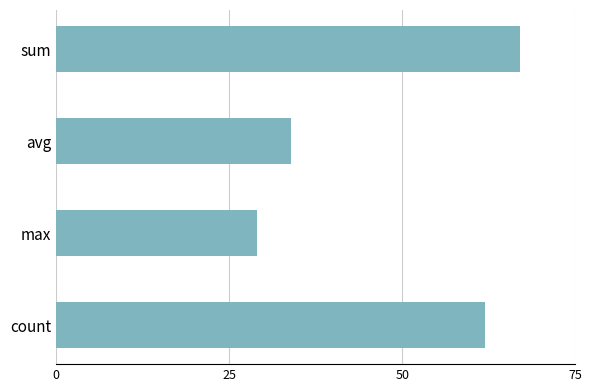

Approximately how many times larger is the value at max compared to avg?

0.9